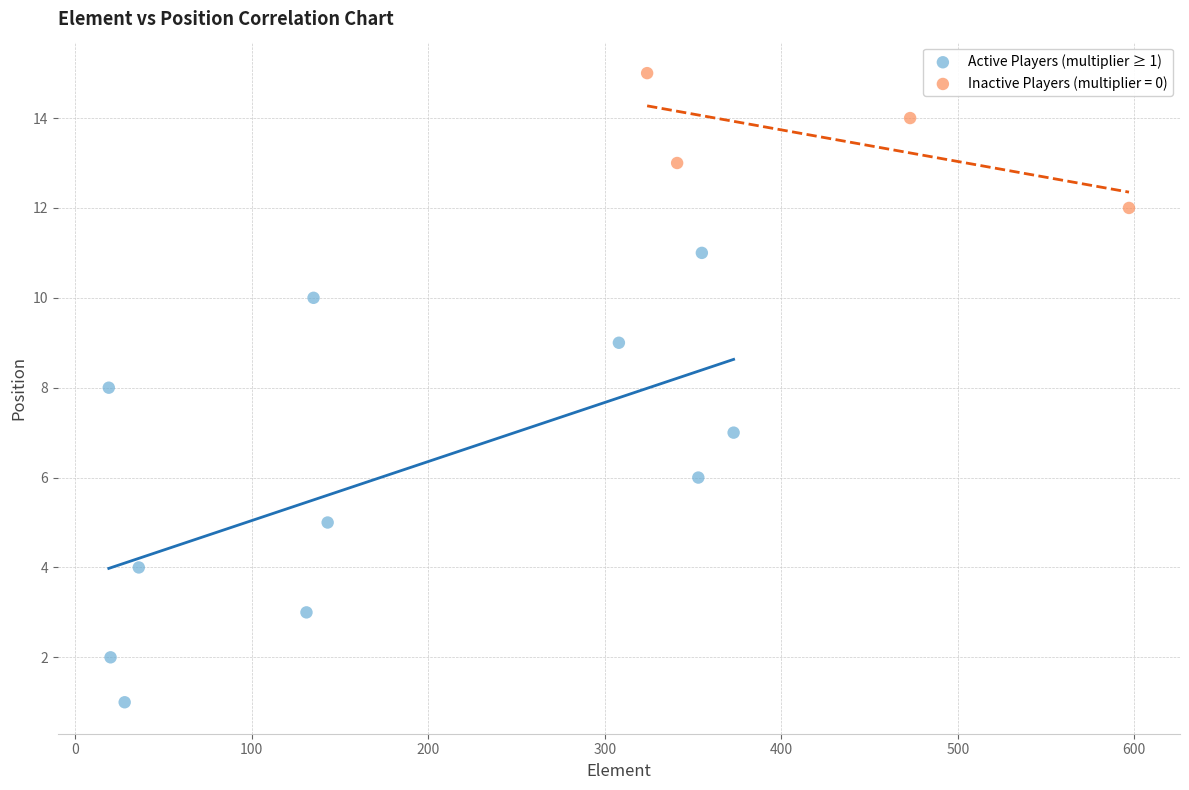

Which series has the largest Y range (max minus min)?

Active Players (multiplier ≥ 1)